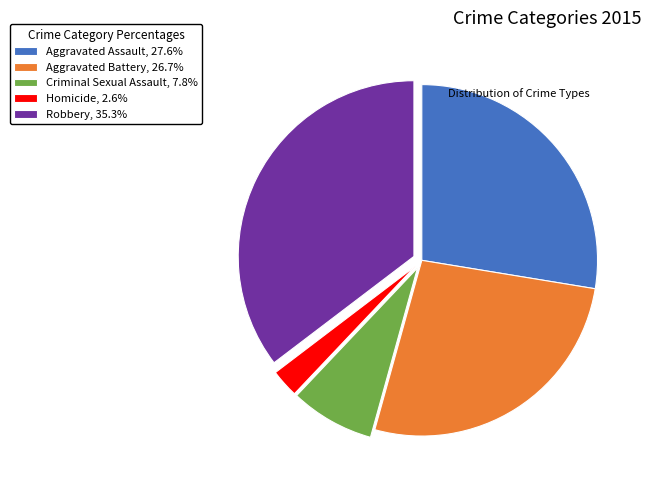

Is it true that Criminal Sexual Assault is 1% of the pie?

False